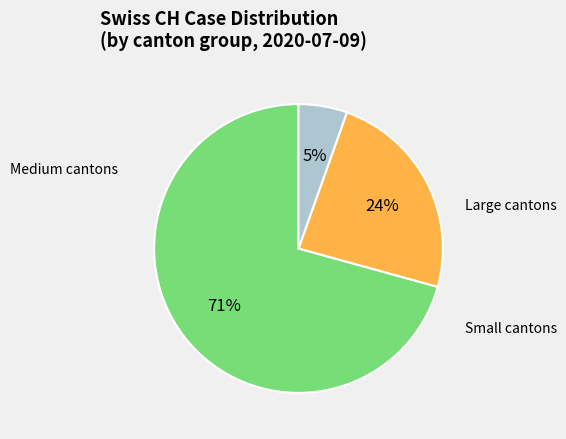

To the nearest percent, what is the average slice percentage?

33%